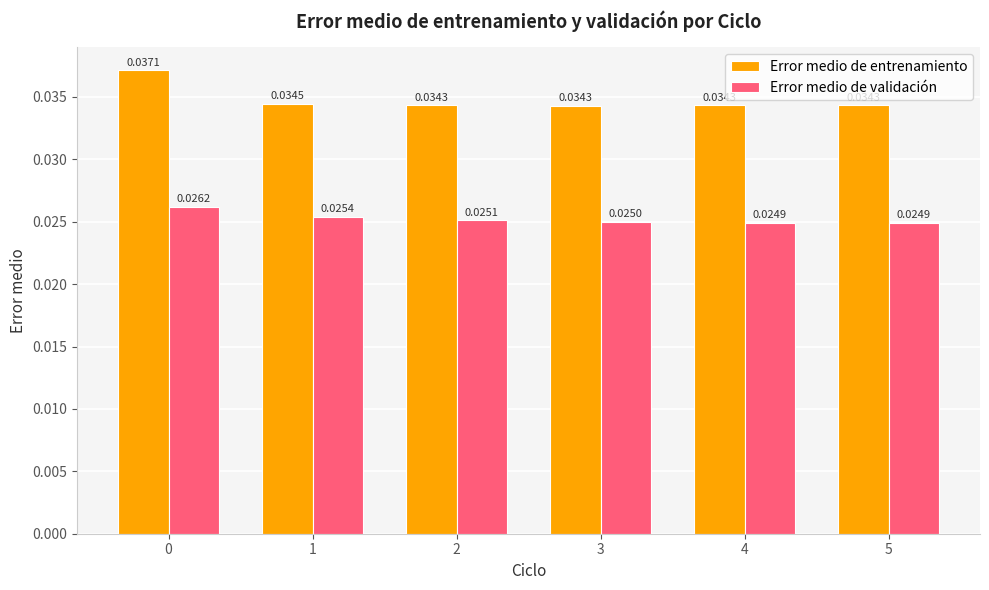

Which series has the largest range (max minus min)?

Error medio de entrenamiento